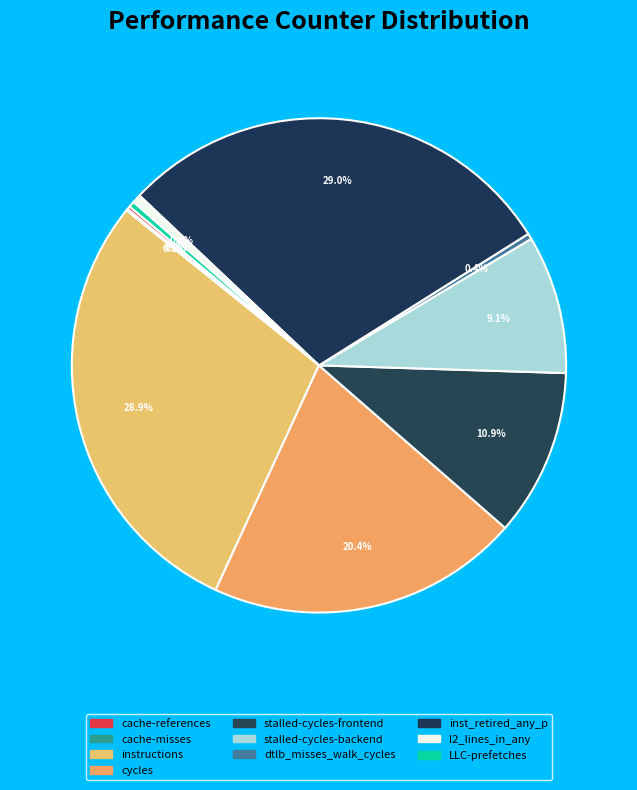

Which category has the biggest portion of the pie?

inst_retired_any_p